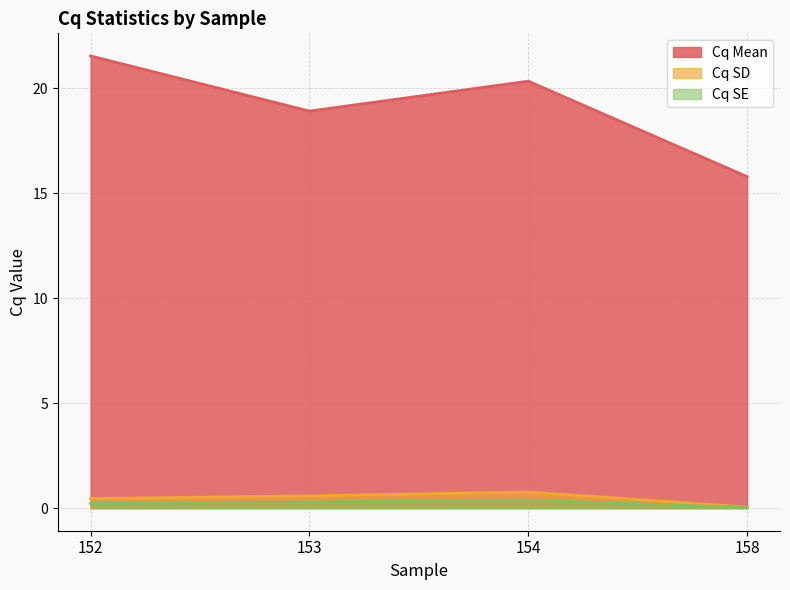

At 154, list the series in order from largest to smallest.

Cq Mean, Cq SD, Cq SE